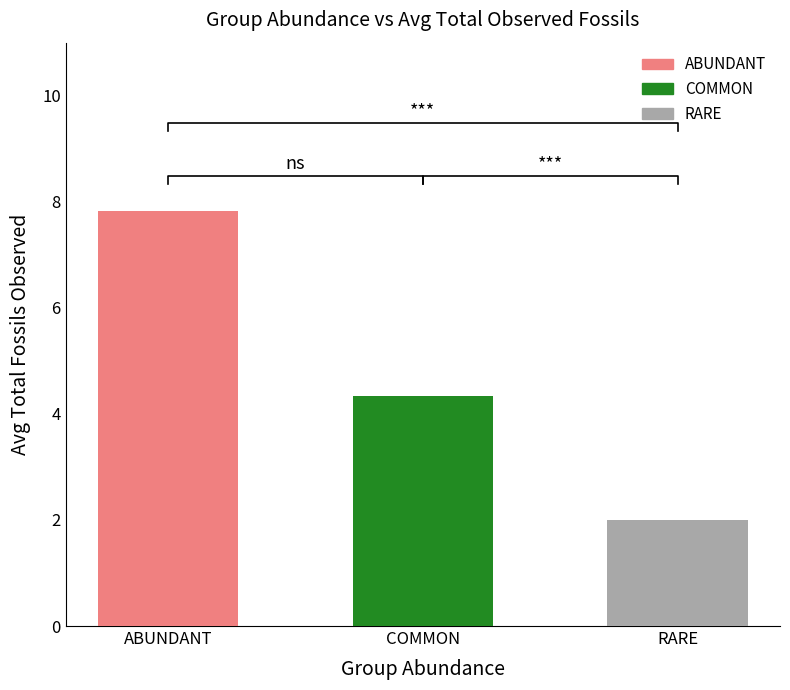

Rank the categories by value from lowest to highest.

RARE, COMMON, ABUNDANT